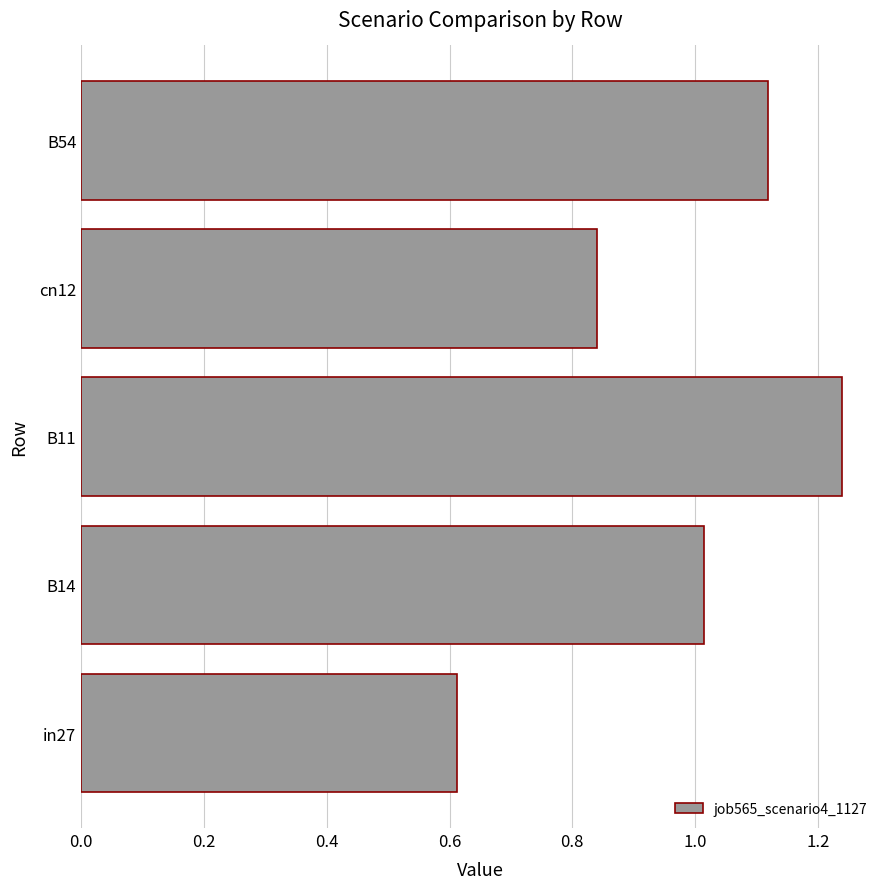

Which has a higher value, B14 or B11?

B11